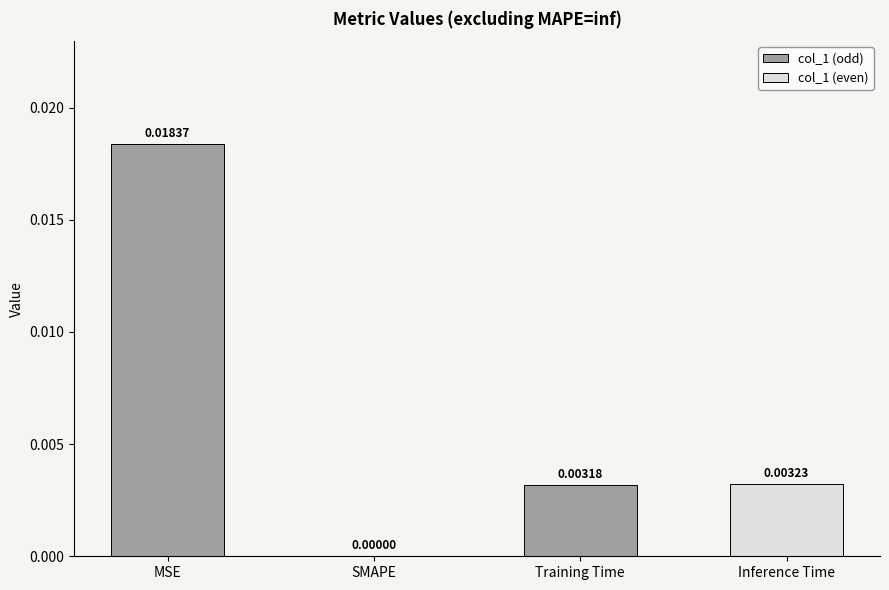

At which label is the value closest to 0?

SMAPE